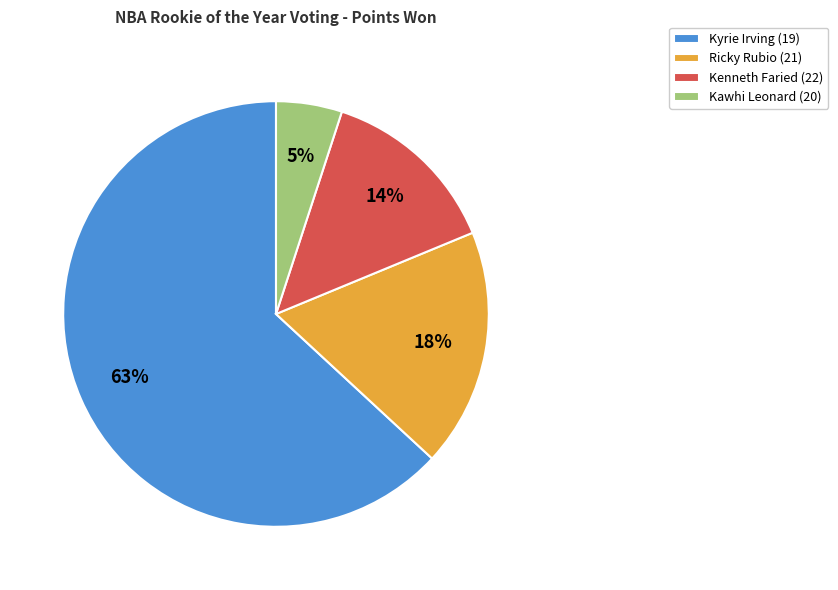

To the nearest percent, what portion does Kawhi Leonard (20) represent?

5%